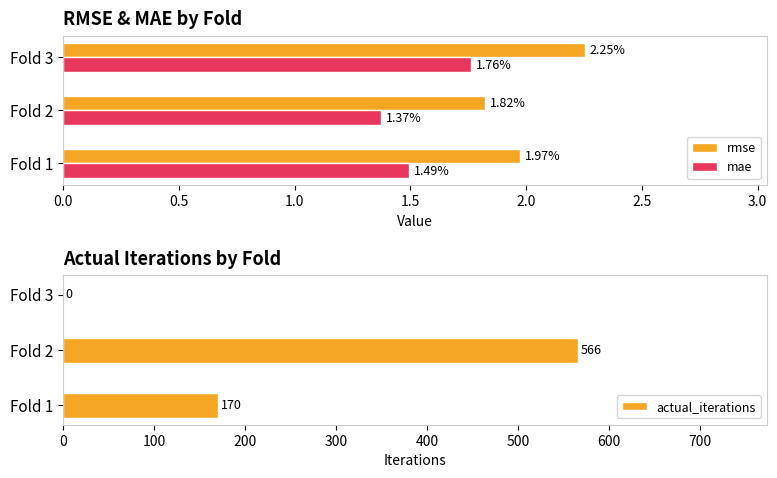

Count the mae values in the range 1 to 2.

3